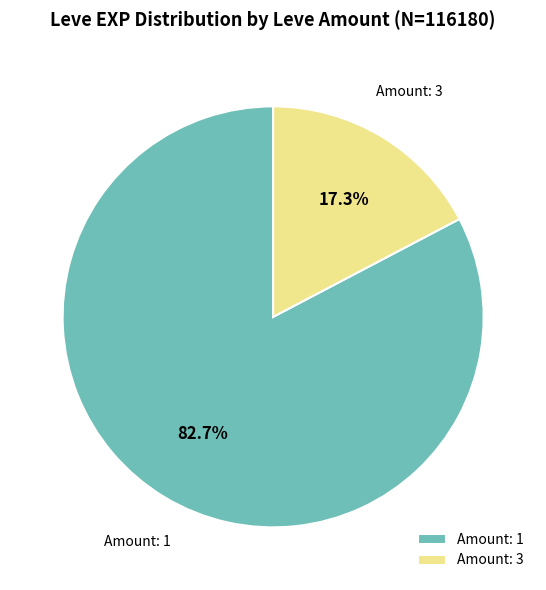

Combined, what portion of the pie is Amount: 1 and Amount: 3?

100.0%